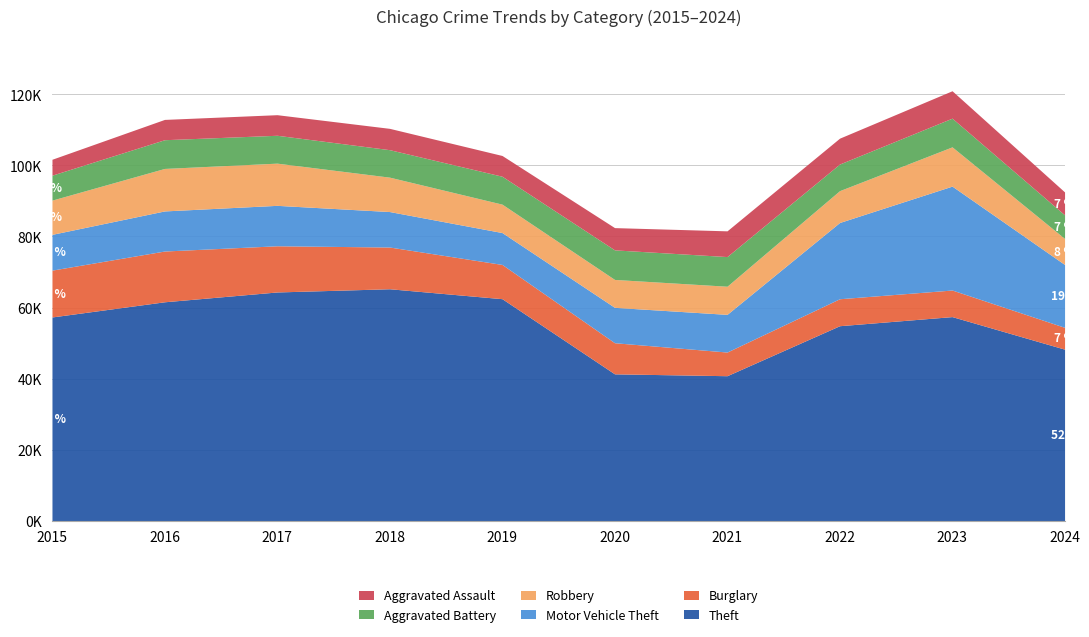

Reading right to left, extract all data points from this chart.

Theft: 48287	57450	54887	40816	41341	62495	65290	64386	61623	57351
Burglary: 6143	7484	7592	6662	8758	9638	11747	13001	14289	13184
Motor Vehicle Theft: 17692	29249	21463	10604	9959	8977	9985	11380	11285	10068
Robbery: 7325	11053	8963	7920	7855	7995	9681	11880	11960	9638
Aggravated Battery: 6649	8077	7492	8347	8321	7858	7735	7845	8086	7019
Aggravated Assault: 6449	7710	7280	7242	6265	5841	6002	5793	5713	4480